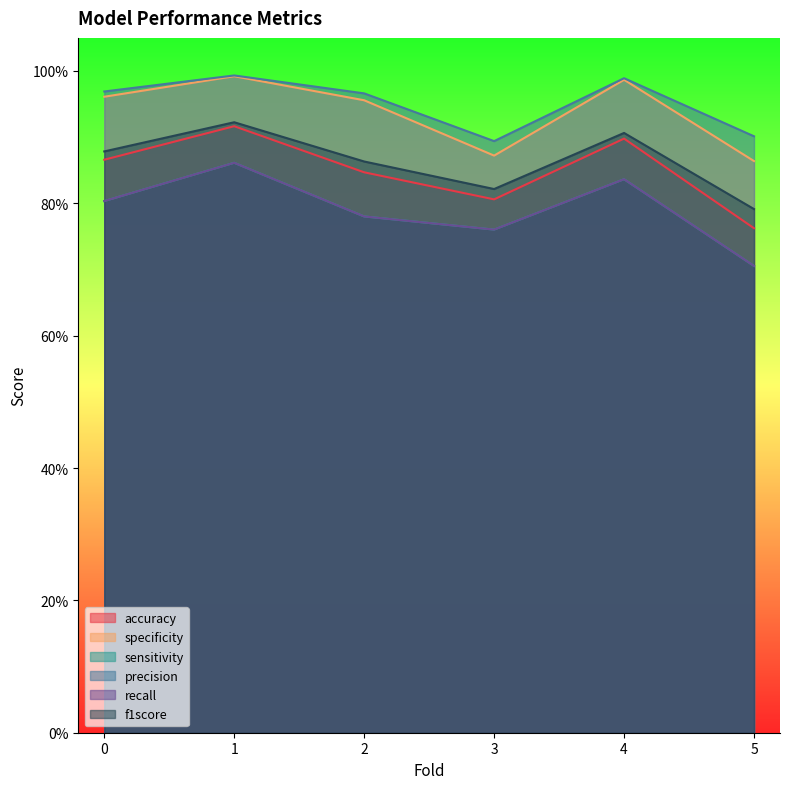

True or false: f1score and accuracy cross at least once.

False